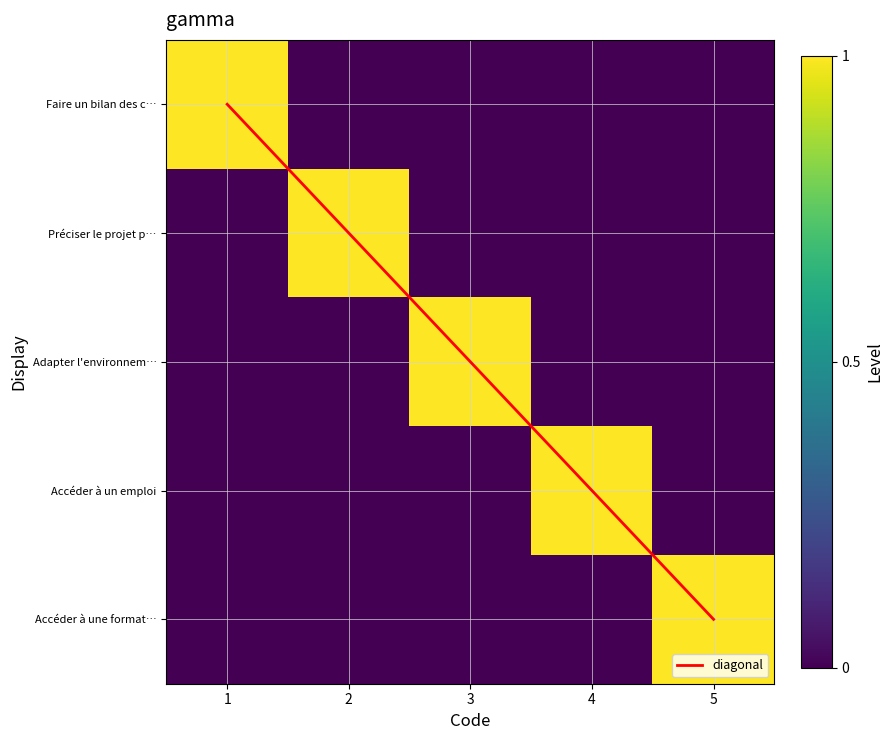

How many positive values does the Accéder à une format… series have?

1